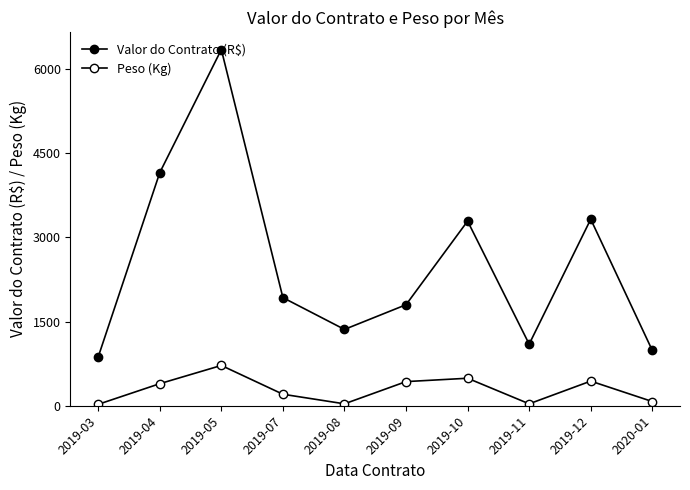

How many interior local peaks does the Peso (Kg) series have?

3